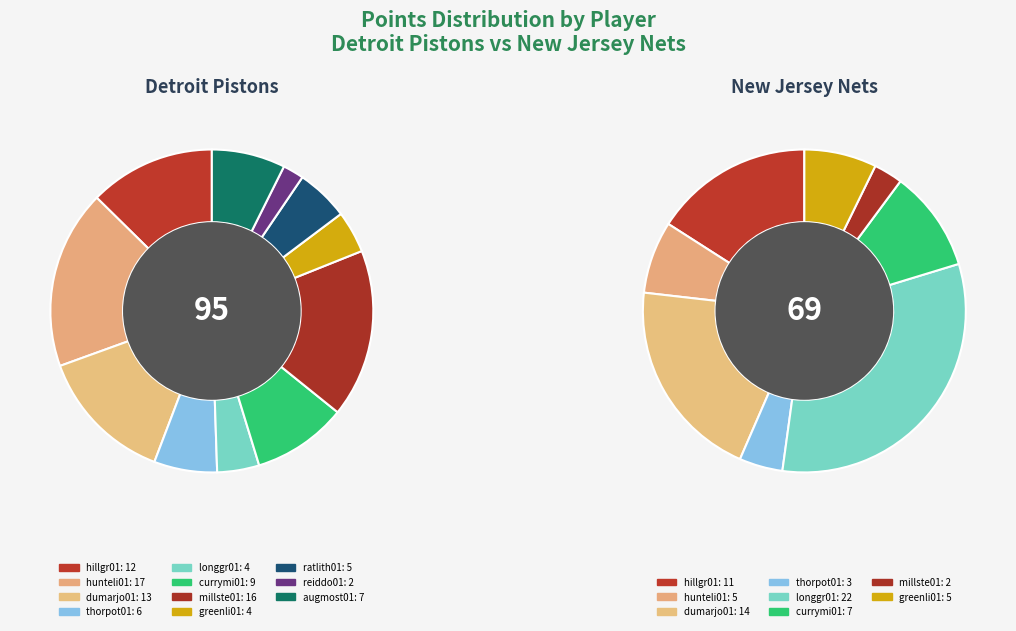

To the nearest percent, what percentage of the pie is reiddo01?

2%